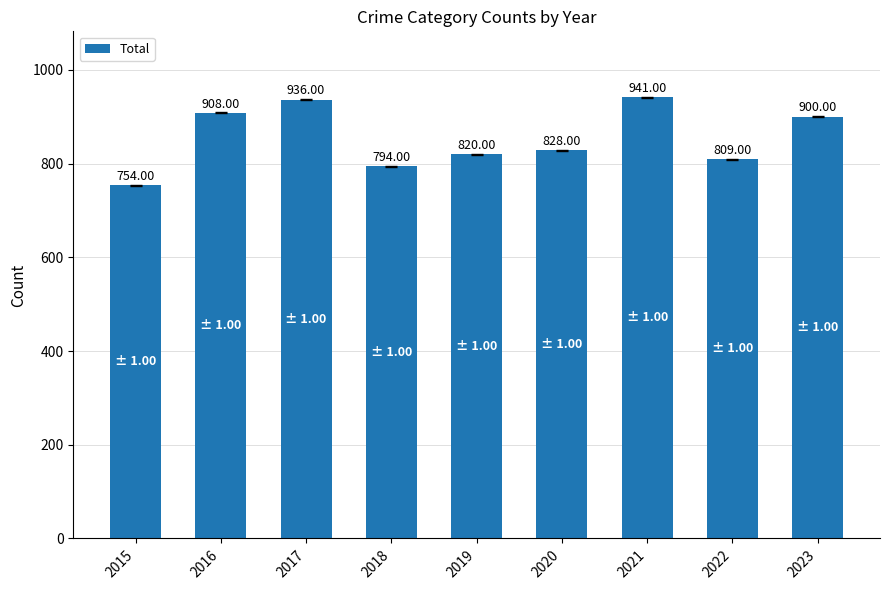

Between 2021 and 2016, which is larger?

2021